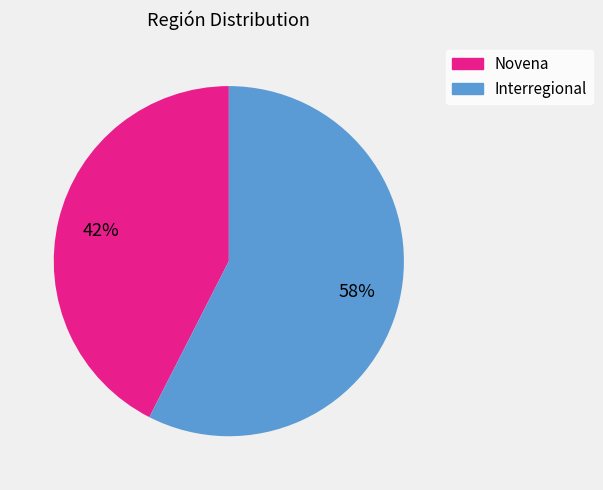

Rank the categories by value from highest to lowest.

Interregional, Novena